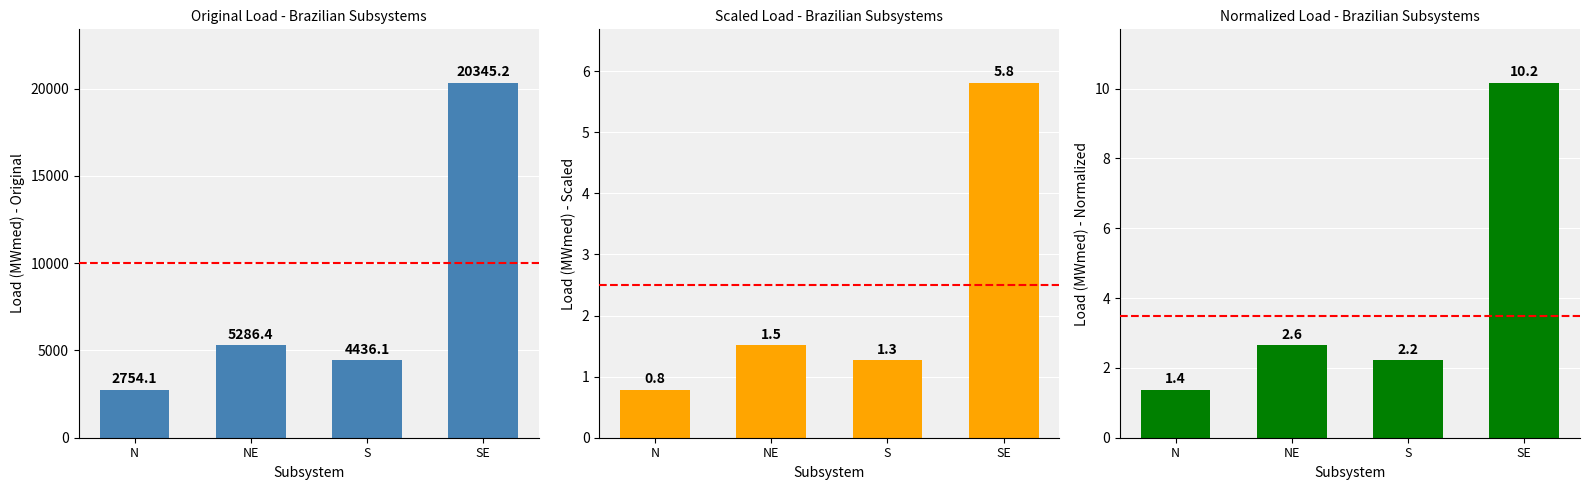

What is the difference between the highest and lowest values at SE?

20339.3